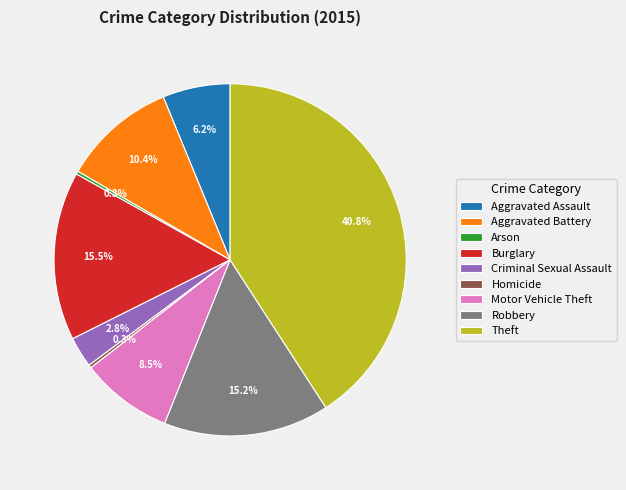

To the nearest percent, what portion does Robbery represent?

15%